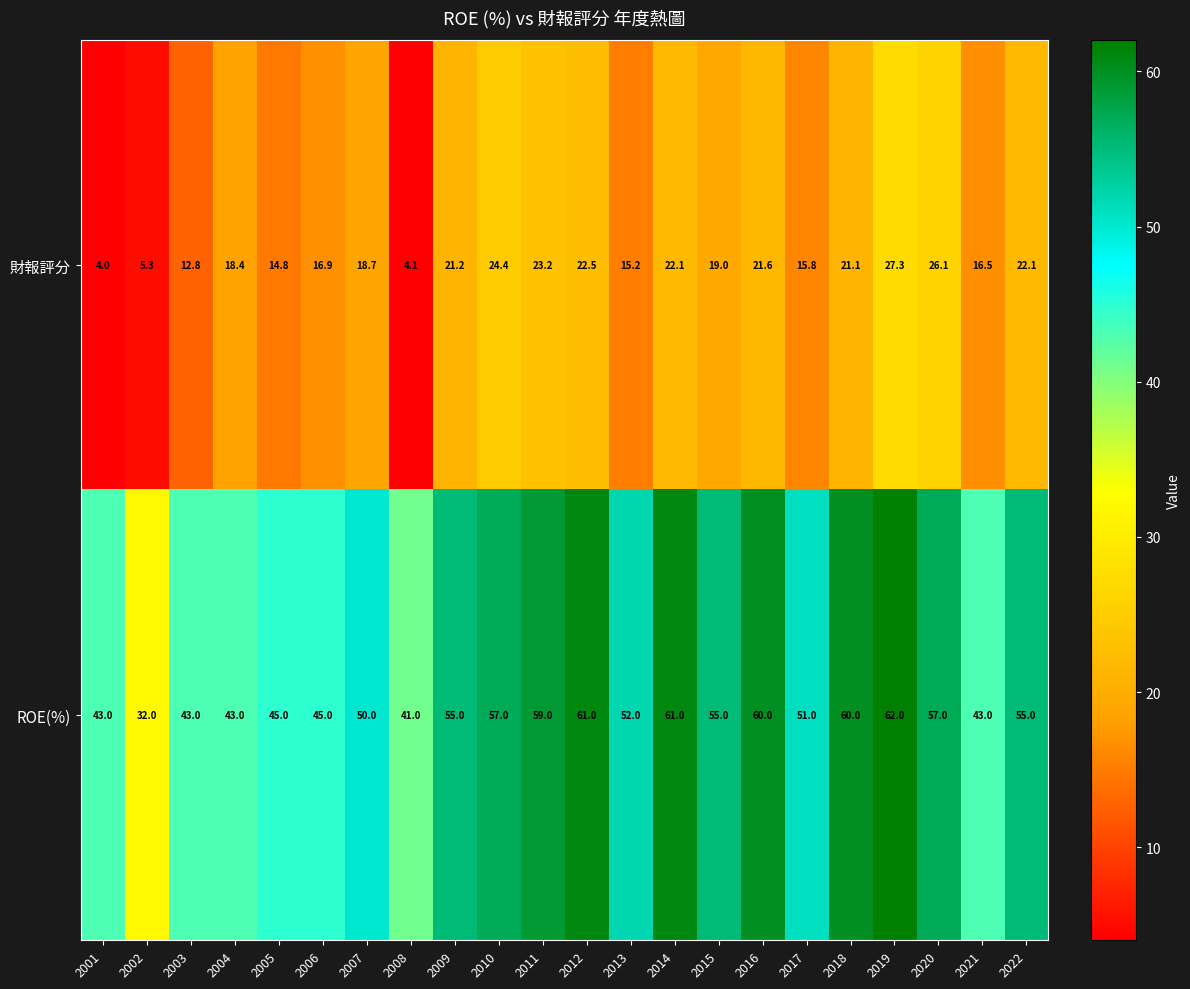

What is the spread (max minus min) of values at 2012?

38.5